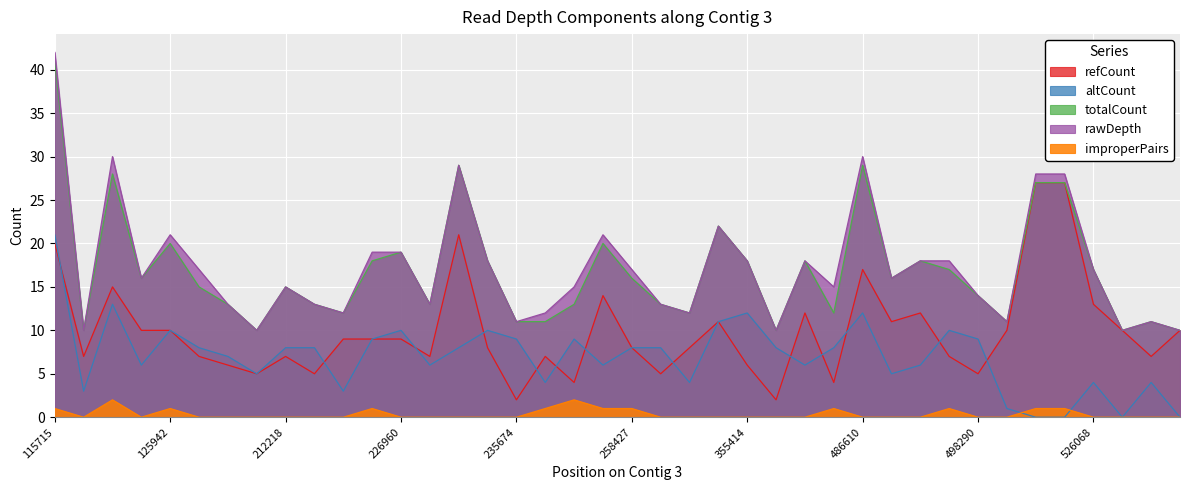

At which category does rawDepth reach its first local valley?

119135